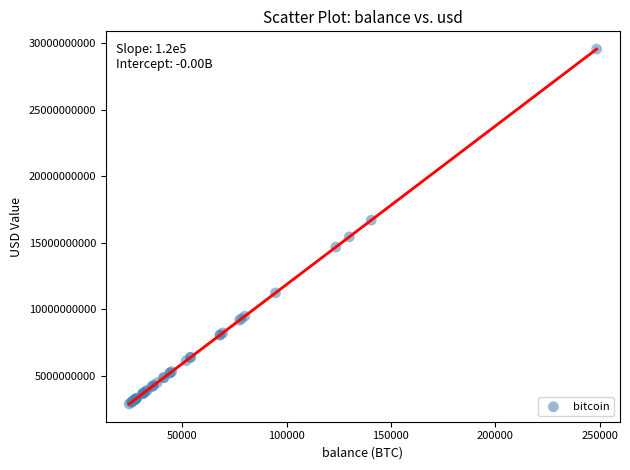

What Y value in the scatter plot is closest to 16223904803?

16702538471.0